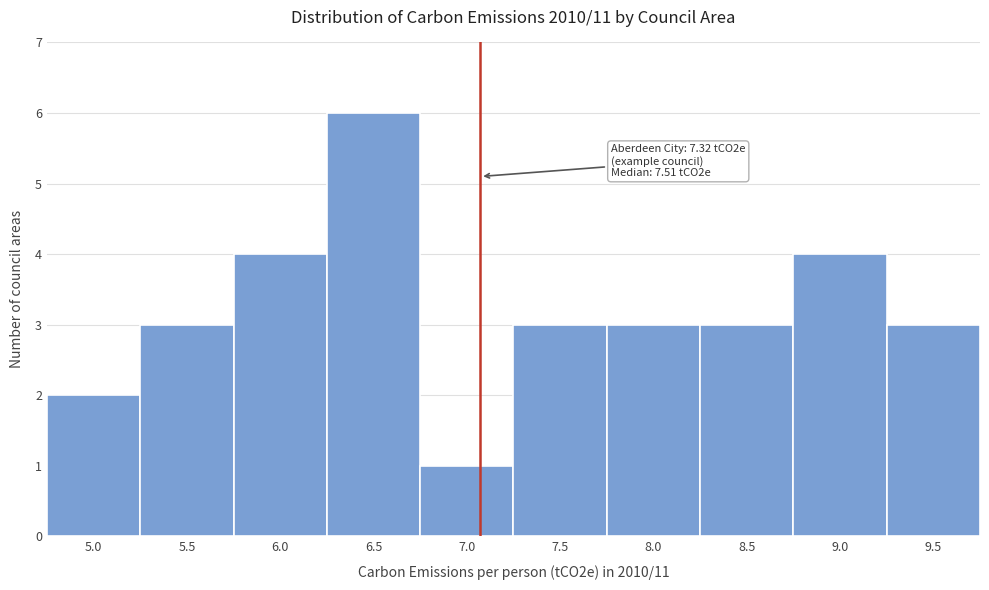

Reading left to right, what are all the values shown in this chart?

2	3	4	6	1	3	3	3	4	3